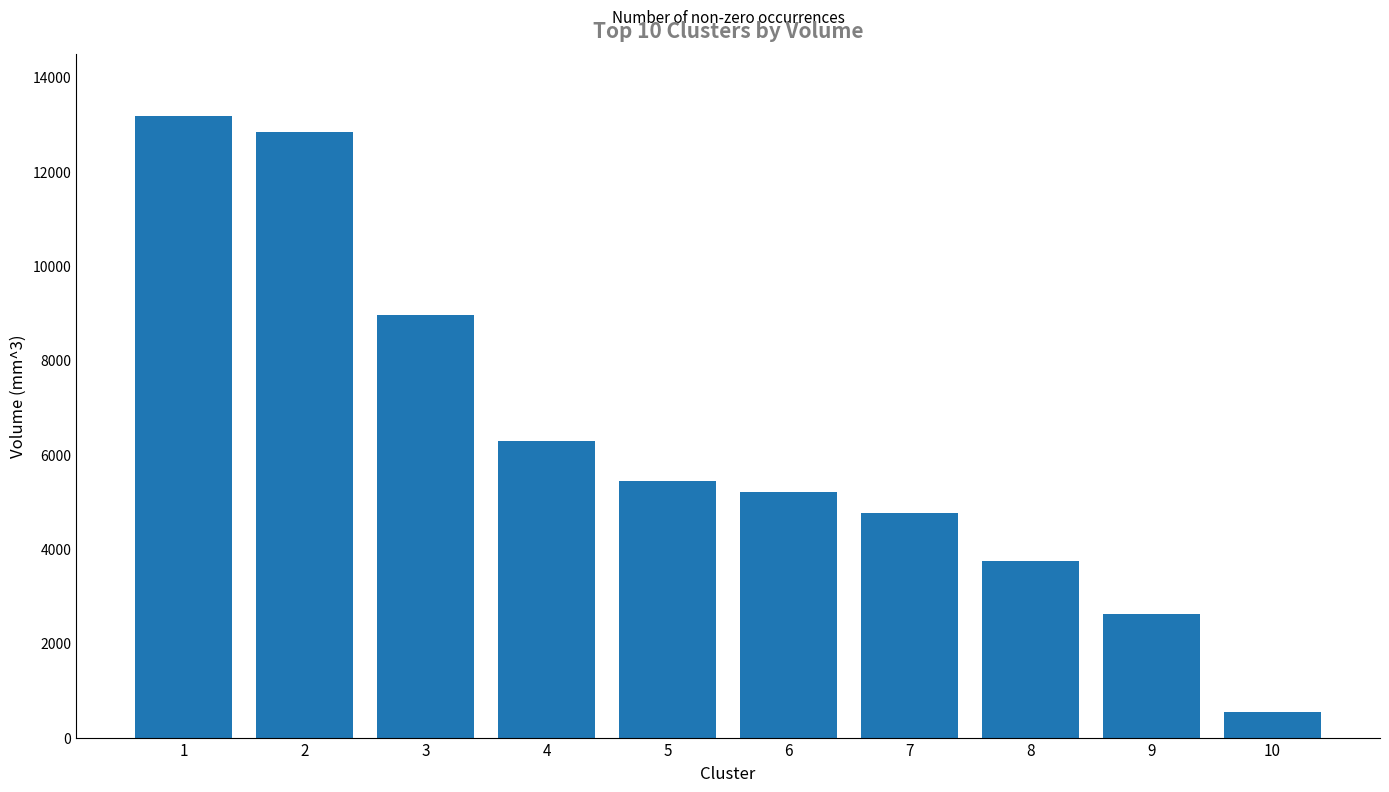

The value at 7 is 7421. True or false?

False